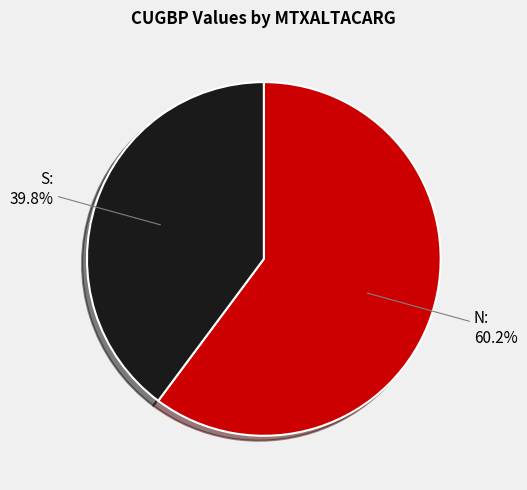

Count the number of slices in the pie.

2